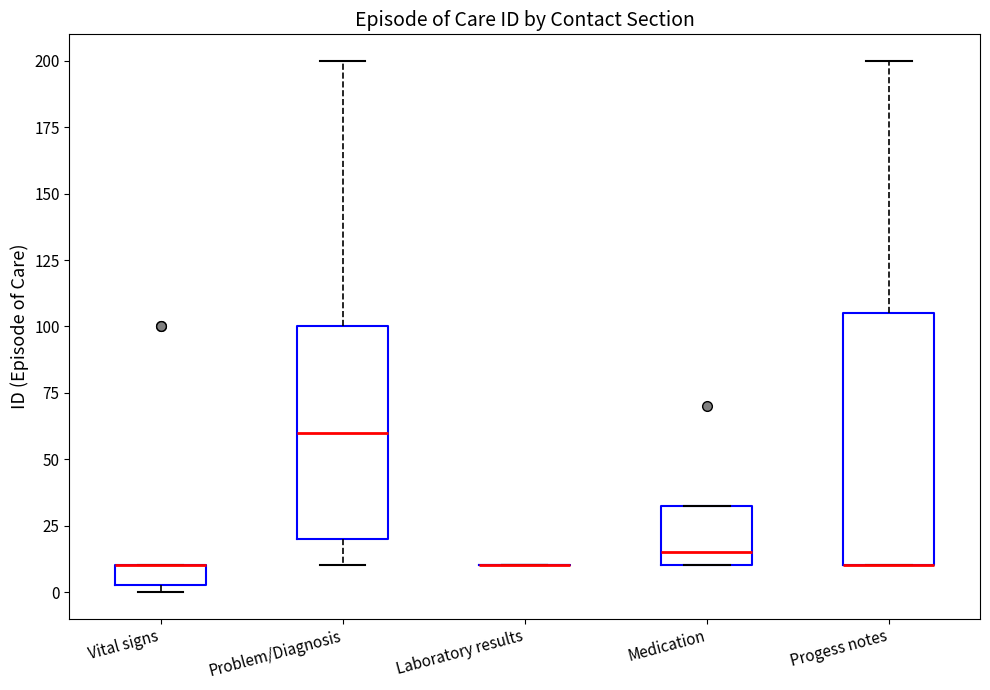

Reading left to right, transcribe this box plot: for each box, give where its median line is, the range the box spans, and where its two whiskers end, as read against the y-axis. The values are not printed on the chart, so give them approximately, as read against the axis.

Vital signs: median 10 (drawn on the box's upper edge), box 5 to 10, whiskers 0 to 10
Problem/Diagnosis: median 60, box 20 to 100, whiskers 10 to 200
Laboratory results: box collapsed to a line at 10, whiskers 10 to 10
Medication: median 15, box 10 to 35, whiskers 10 to 35
Progess notes: median 10 (drawn on the box's lower edge), box 10 to 105, whiskers 10 to 200